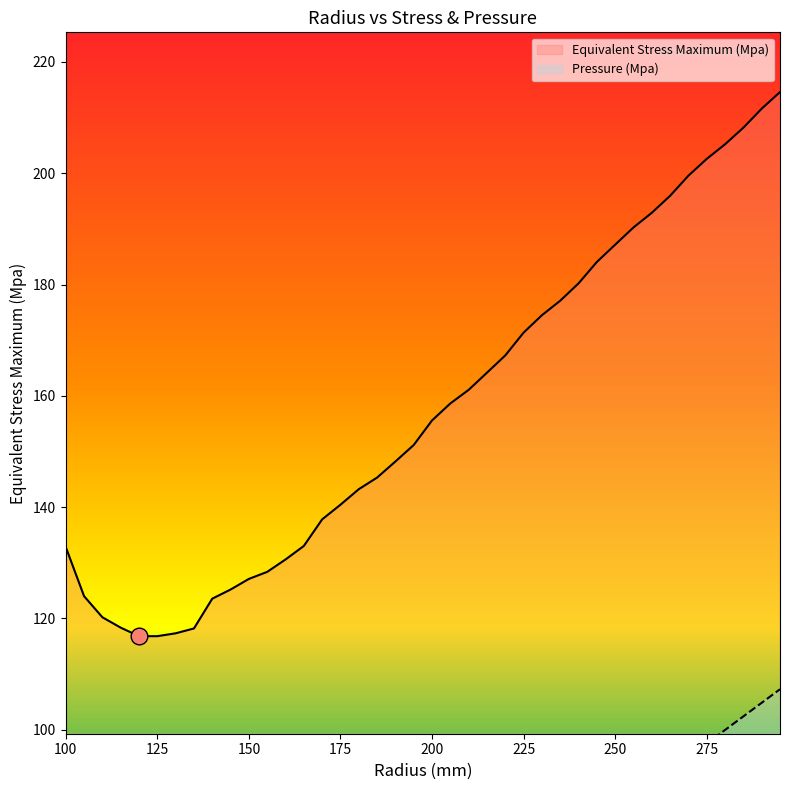

Is it true that Pressure (Mpa) equals 178.5 at 295?

False